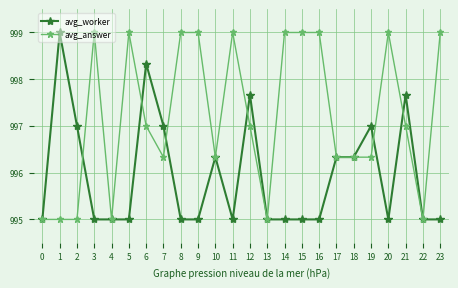

Reading left to right, list all the values displayed in this chart.

avg_worker: 0=995.0	1=999.0	2=997.0	3=995.0	4=995.0	5=995.0	6=998.3	7=997.0	8=995.0	9=995.0	10=996.3	11=995.0	12=997.7	13=995.0	14=995.0	15=995.0	16=995.0	17=996.3	18=996.3	19=997.0	20=995.0	21=997.7	22=995.0	23=995.0
avg_answer: 0=995.0	1=995.0	2=995.0	3=999.0	4=995.0	5=999.0	6=997.0	7=996.3	8=999.0	9=999.0	10=996.3	11=999.0	12=997.0	13=995.0	14=999.0	15=999.0	16=999.0	17=996.3	18=996.3	19=996.3	20=999.0	21=997.0	22=995.0	23=999.0